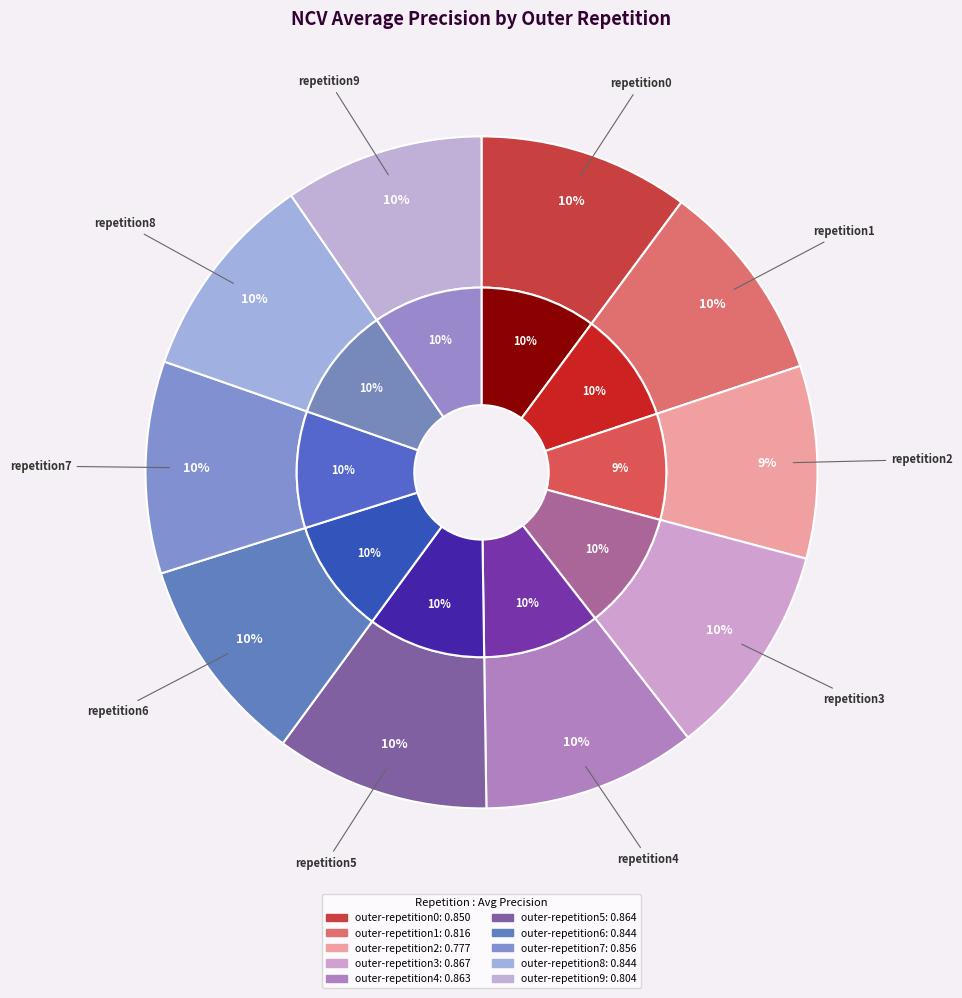

Which slice is the smallest?

outer-repetition2